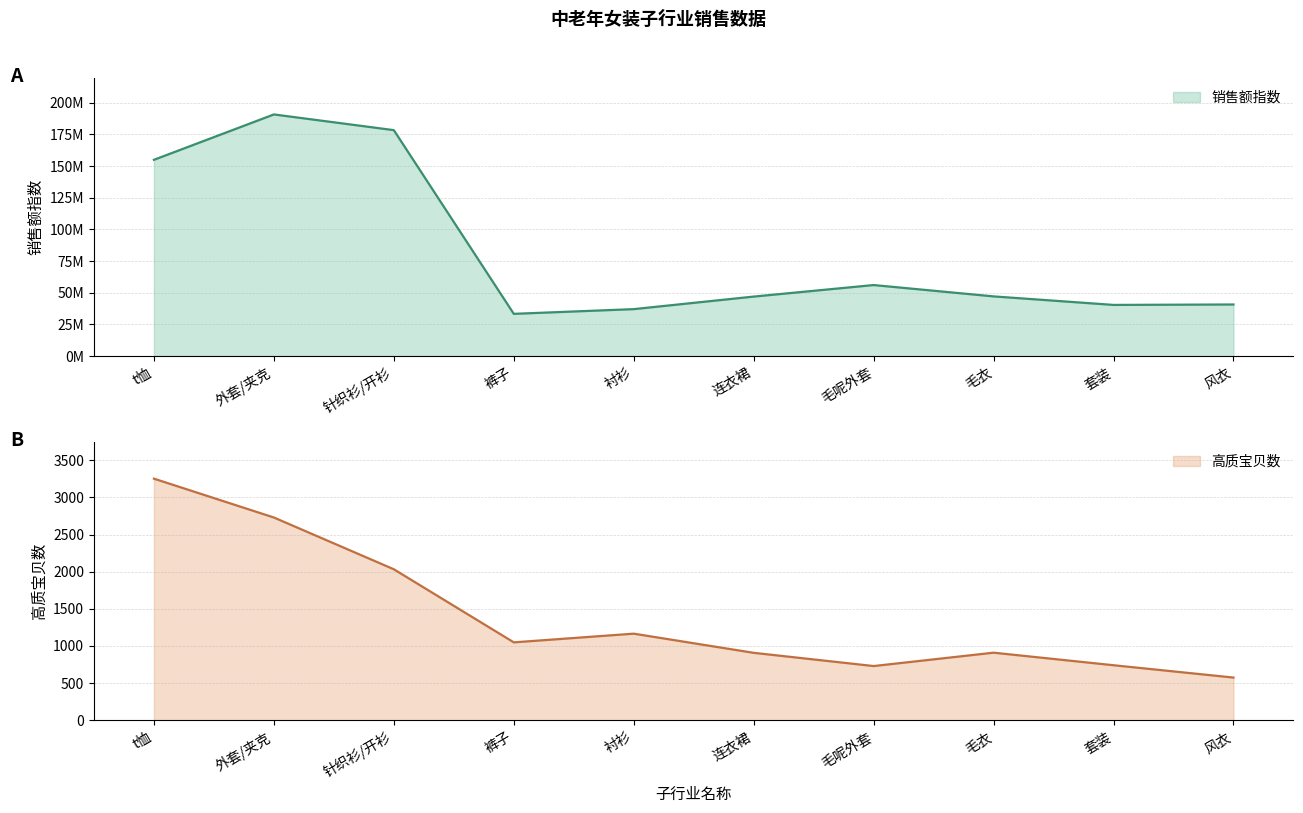

At how many categories does at least one series exceed 60247120?

3